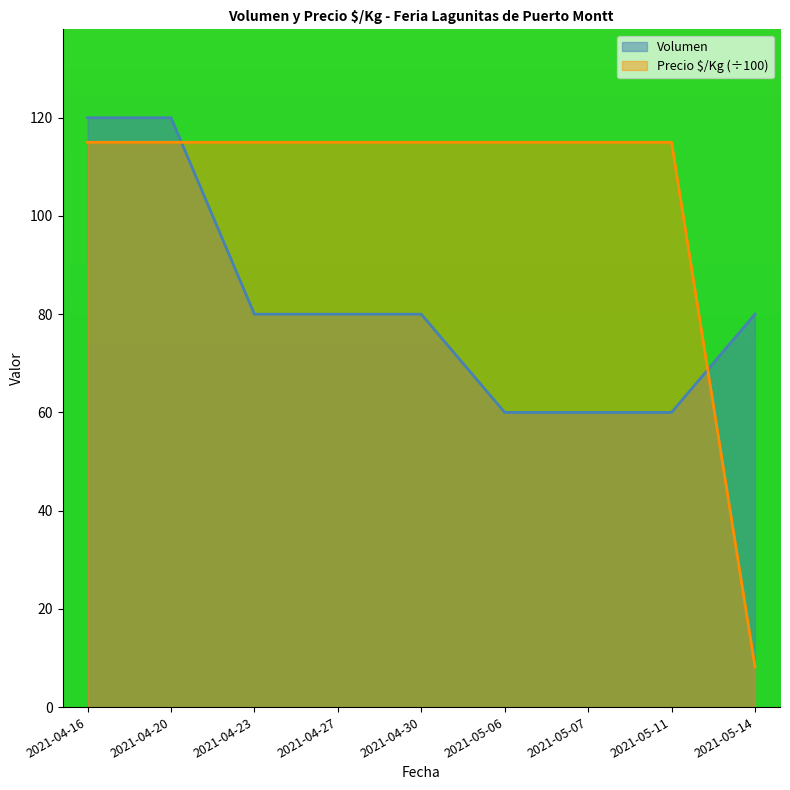

True or false: Precio $/Kg has a value of 115.0 at 2021-04-16.

True